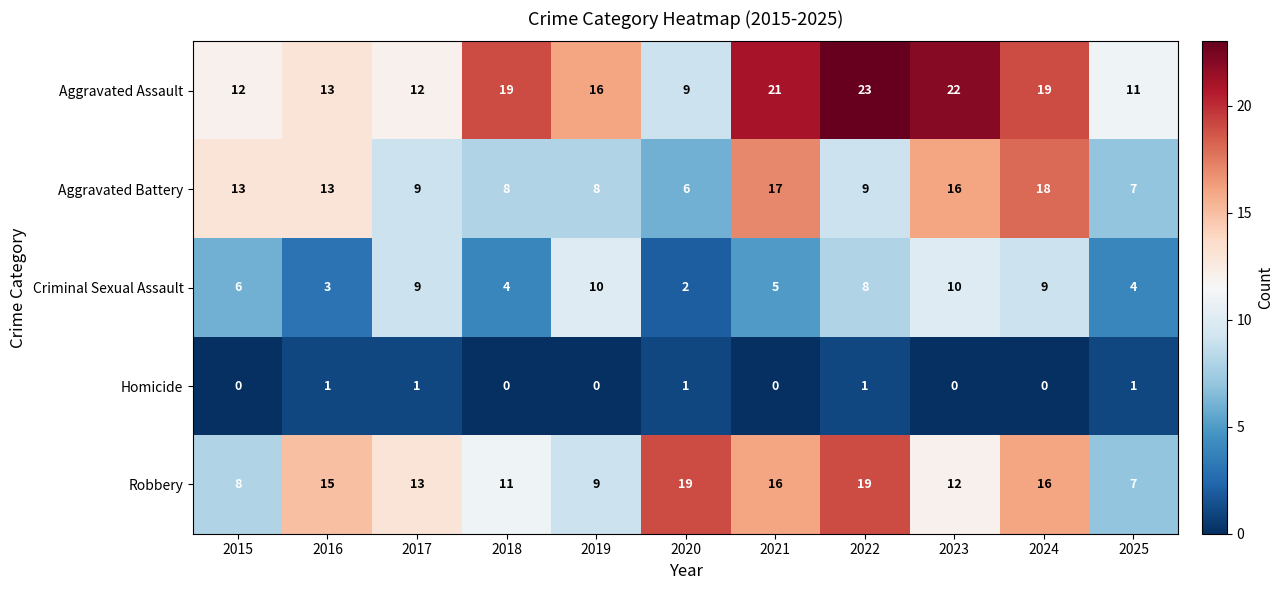

At 2022, list the series in order from smallest to largest.

Homicide, Criminal Sexual Assault, Aggravated Battery, Robbery, Aggravated Assault